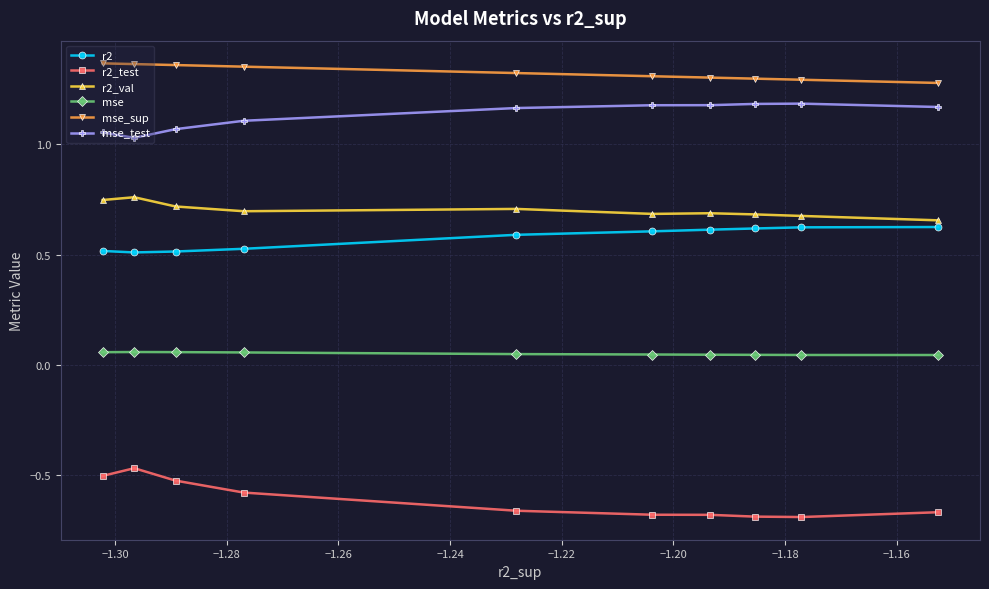

True or false: mse_test and mse intersect in this chart.

False